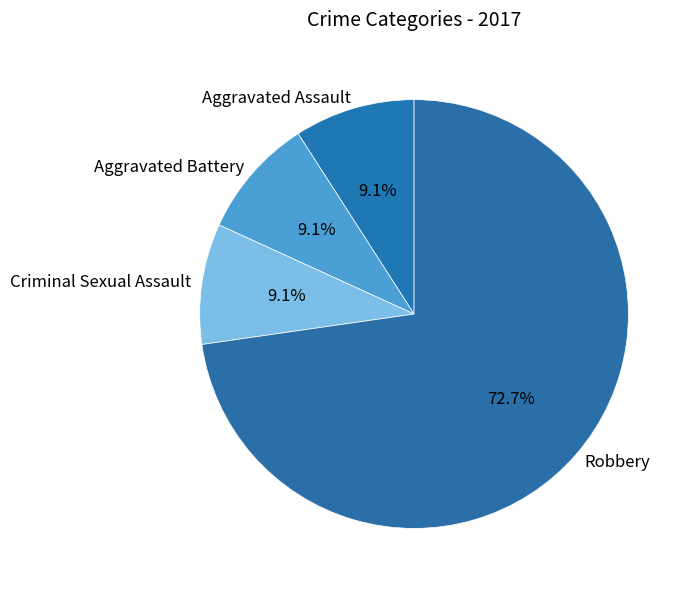

True or false: Aggravated Battery accounts for 9% of the total.

True